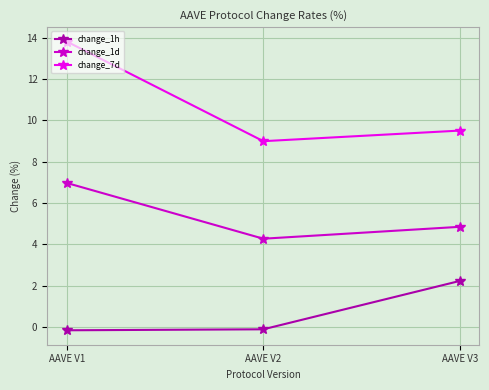

What is the lowest value of the change_1h series?

-0.2